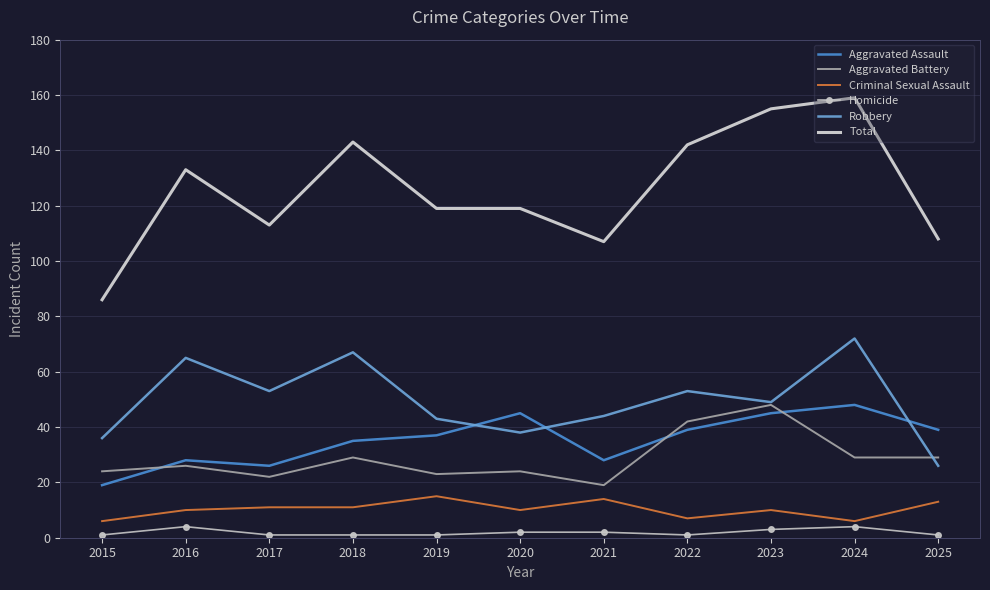

What value does the Criminal Sexual Assault series have at 2015?

6